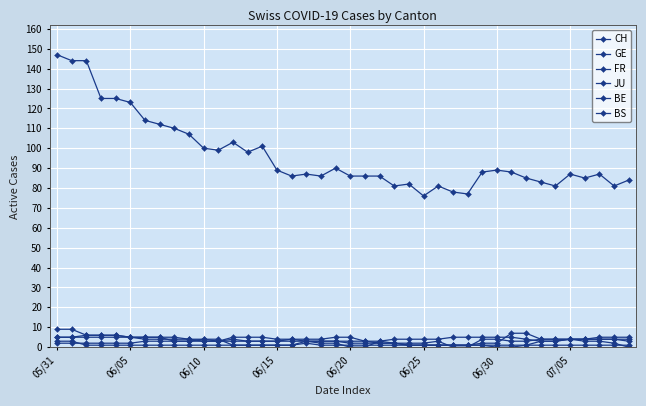

How many distinct data groups are displayed?

6